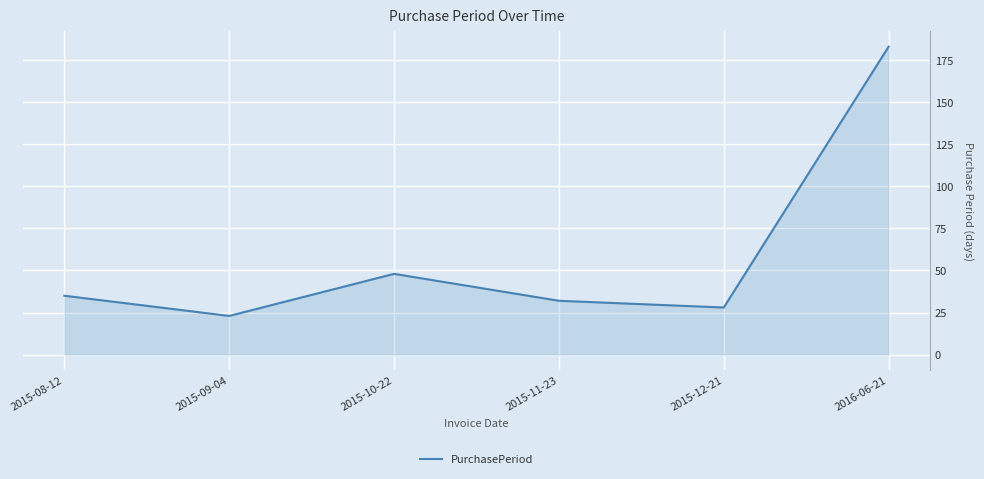

What is the change in value from 2015-08-12 to 2016-06-21?

+148